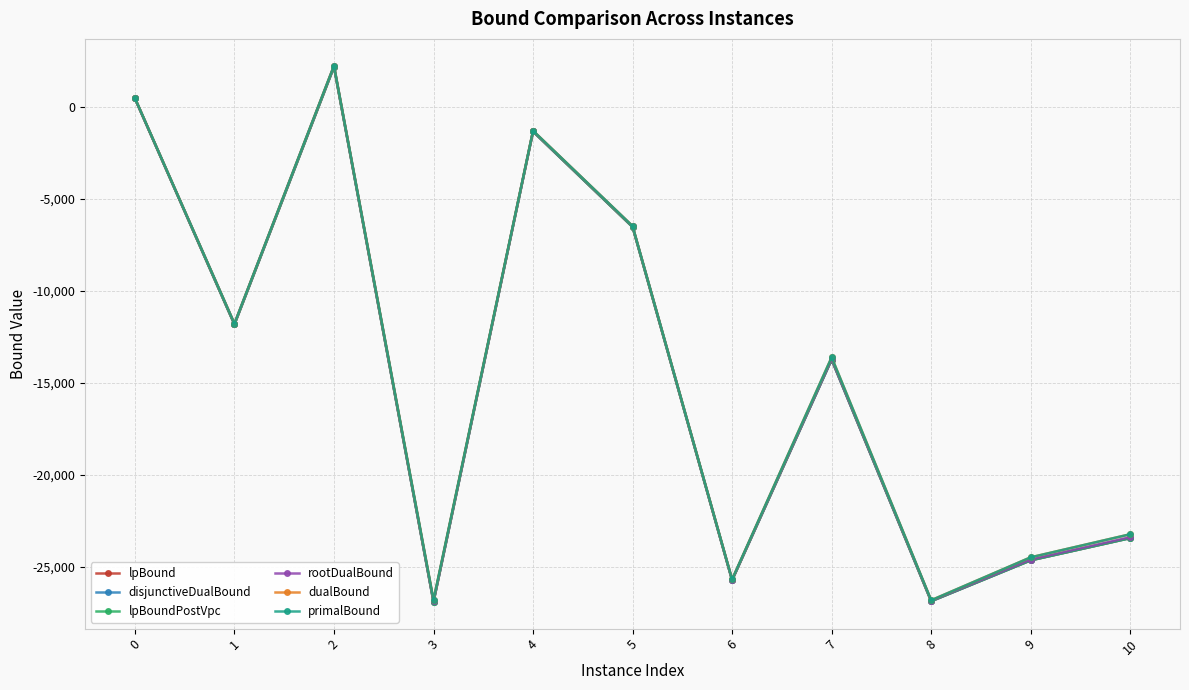

What is the greatest value displayed?

2258.1